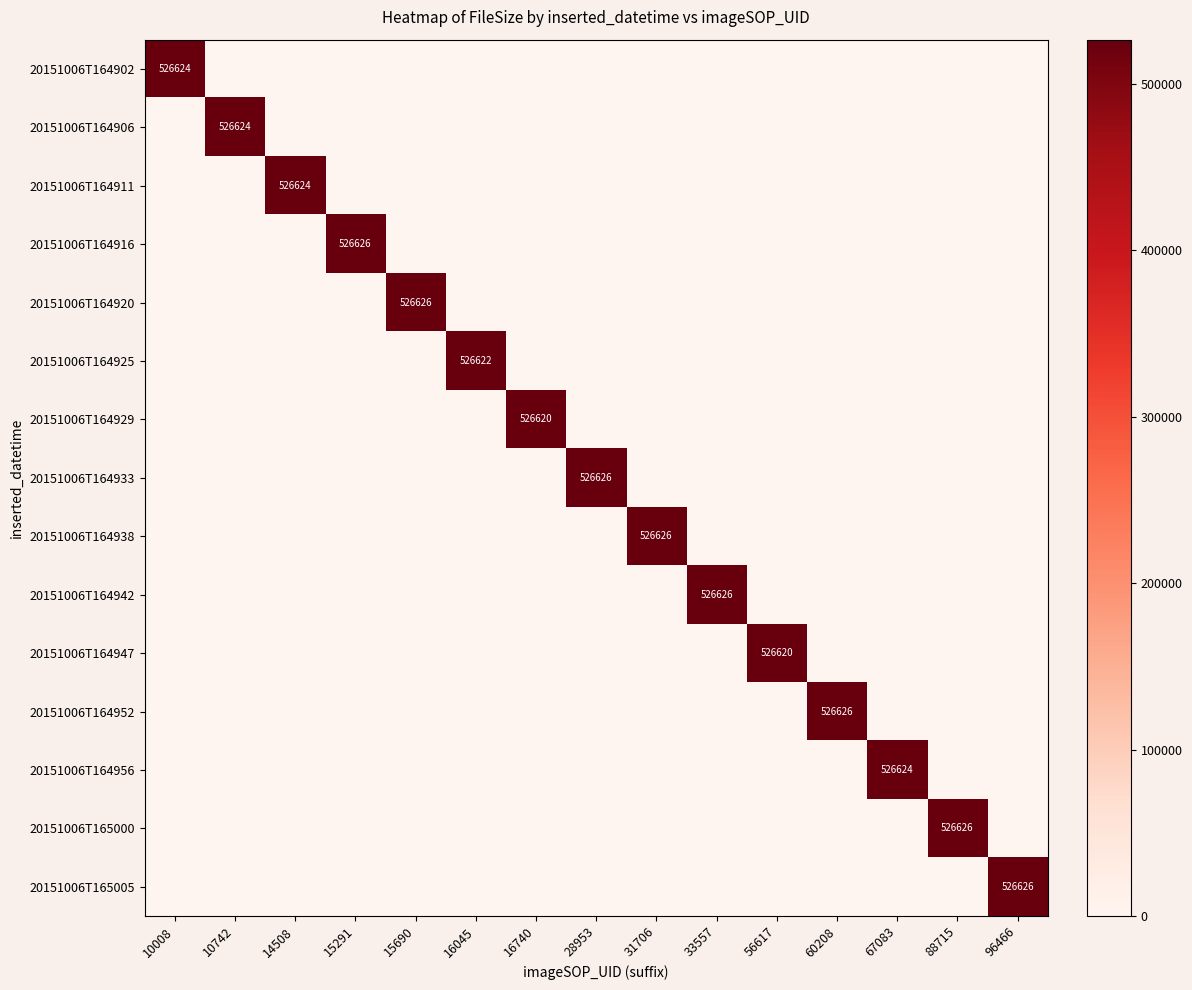

At how many categories does at least one series exceed 225339?

15